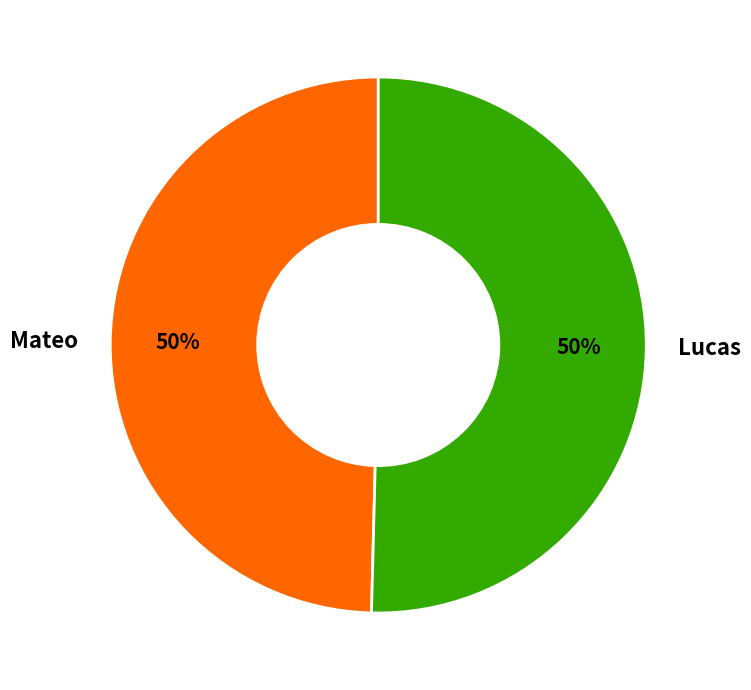

True or false: Mateo accounts for 50% of the total.

True